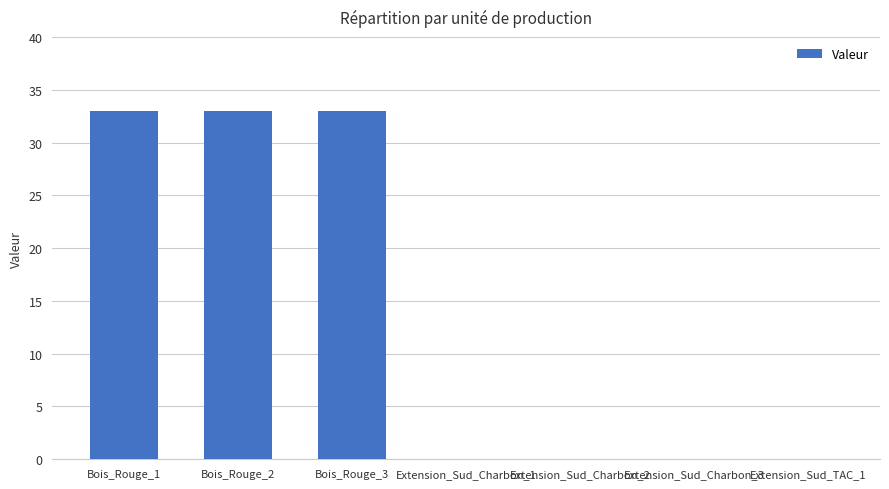

The value at Extension_Sud_TAC_1 is 0. True or false?

True